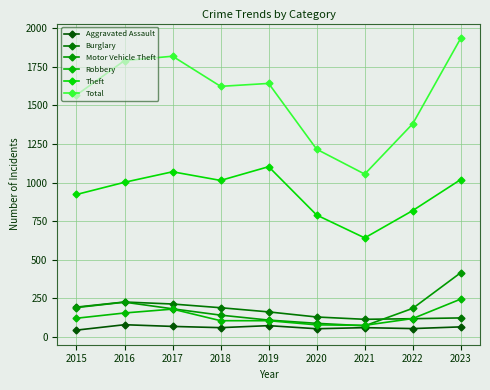

Reading left to right, transcribe all the data shown in this chart.

Aggravated Assault: 2015=45	2016=80	2017=69	2018=61	2019=74	2020=54	2021=61	2022=55	2023=66
Burglary: 2015=194	2016=227	2017=214	2018=190	2019=163	2020=130	2021=115	2022=119	2023=124
Motor Vehicle Theft: 2015=191	2016=226	2017=183	2018=142	2019=110	2020=89	2021=73	2022=186	2023=417
Robbery: 2015=122	2016=156	2017=181	2018=106	2019=106	2020=79	2021=76	2022=120	2023=246
Theft: 2015=923	2016=1002	2017=1070	2018=1014	2019=1103	2020=790	2021=642	2022=819	2023=1020
Total: 2015=1567	2016=1790	2017=1818	2018=1623	2019=1642	2020=1216	2021=1055	2022=1381	2023=1935